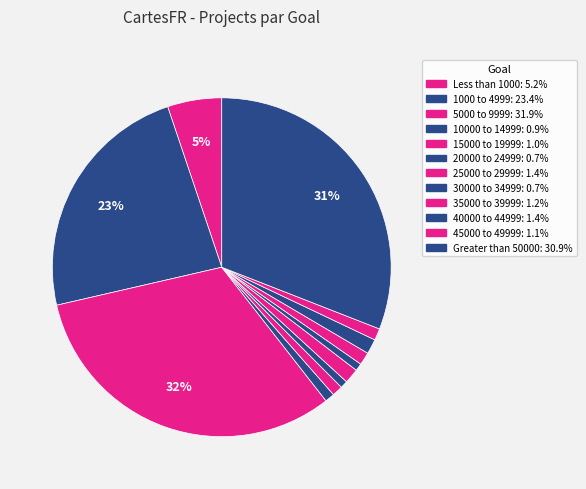

Is 45000 to 49999 the majority of the pie?

No